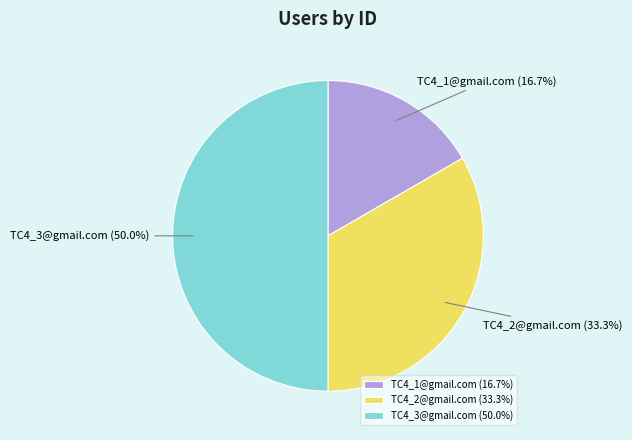

What is the ratio of the value at TC4_1@gmail.com to the value at TC4_2@gmail.com?

0.5